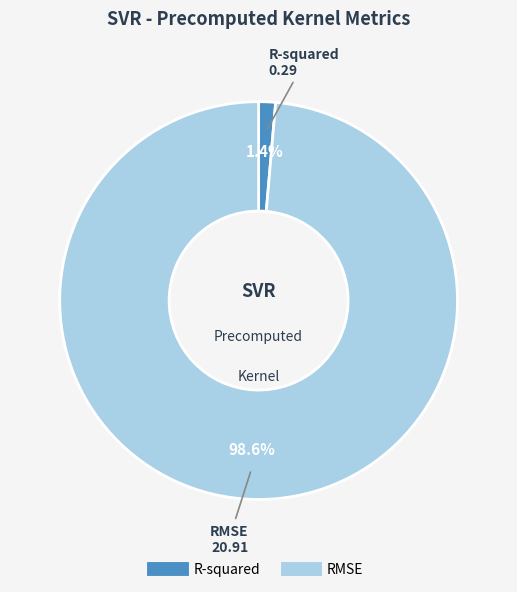

The RMSE slice represents 99% of the pie. True or false?

True